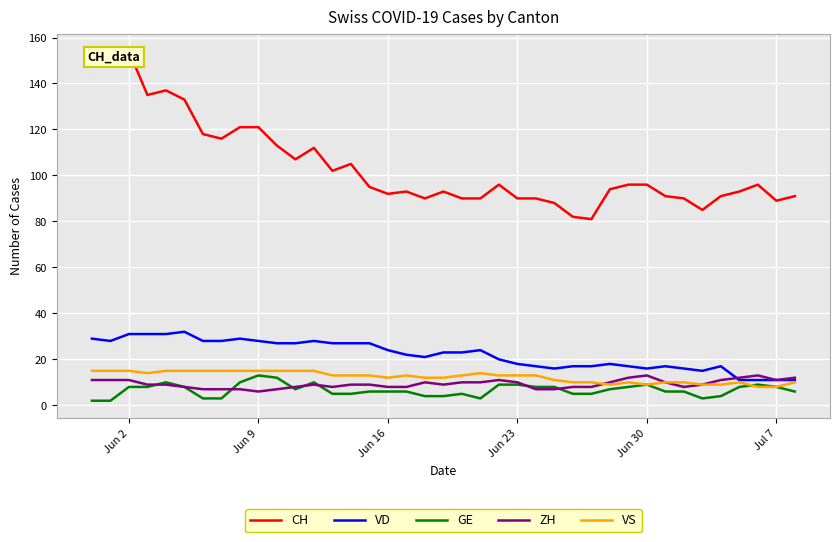

What is the lowest value of the VD series?

11